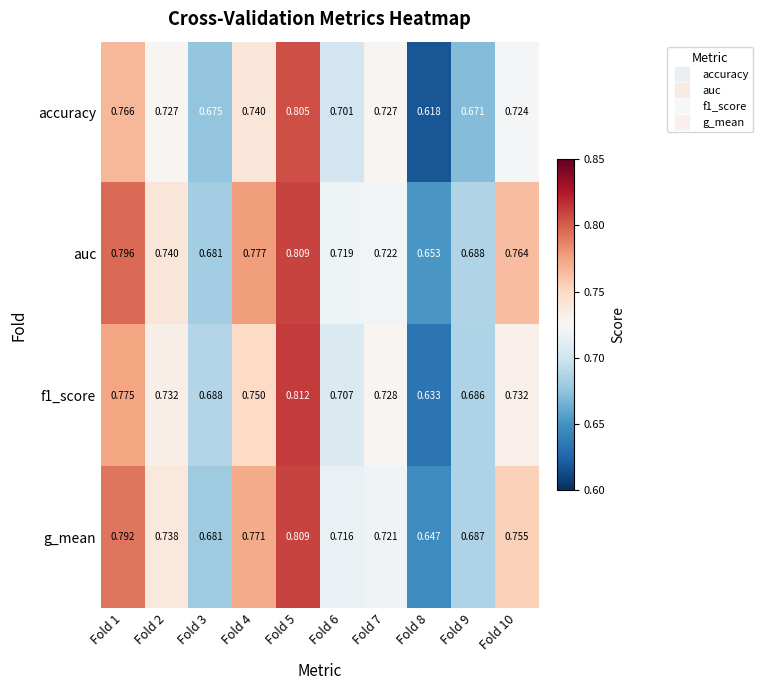

At which category is the sum across all series the highest?

Fold 5